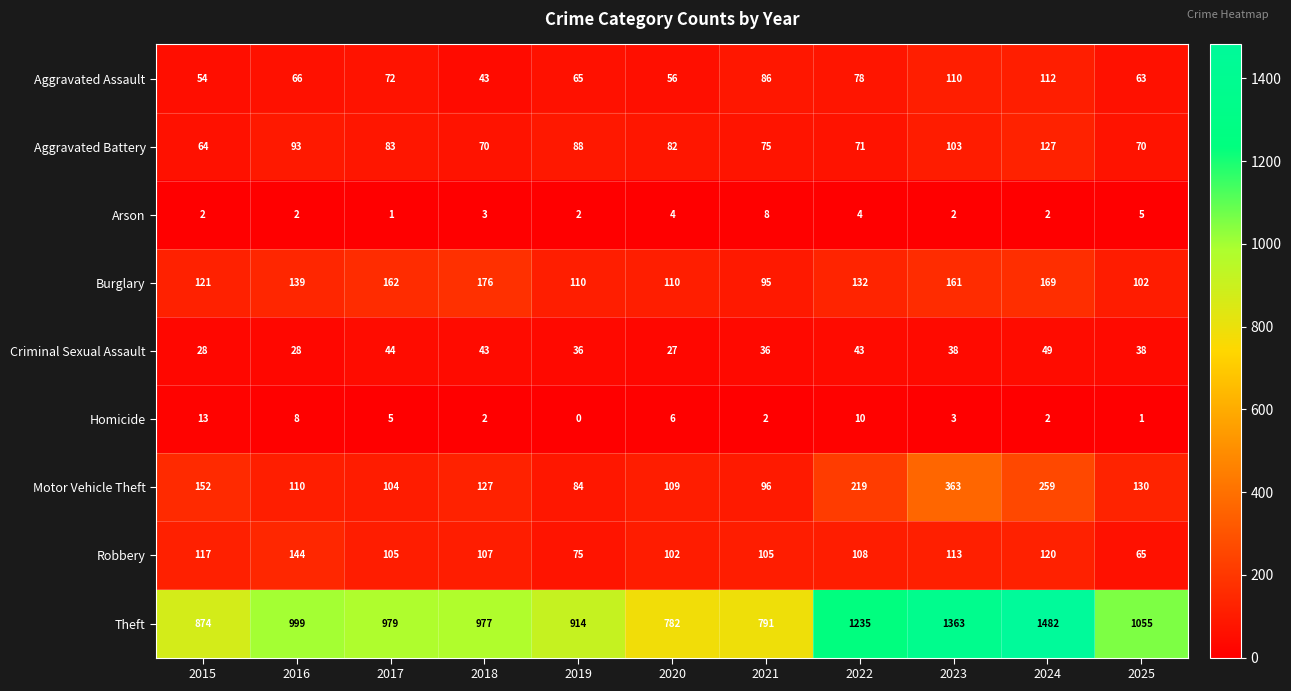

Between 2016 and 2025, which series saw the biggest shift?

Robbery